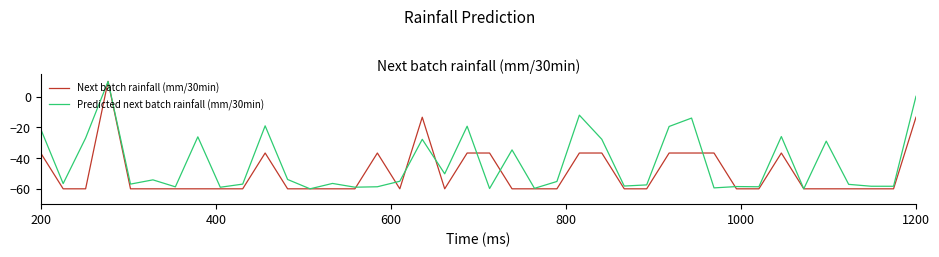

What is the highest value of the Predicted next batch rainfall (mm/30min) series?

10.0